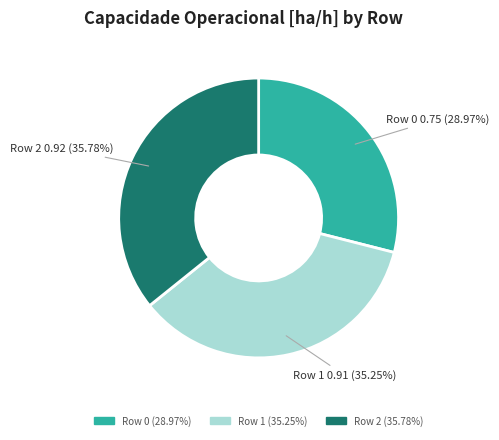

Is there any slice that represents more than half of the pie?

No